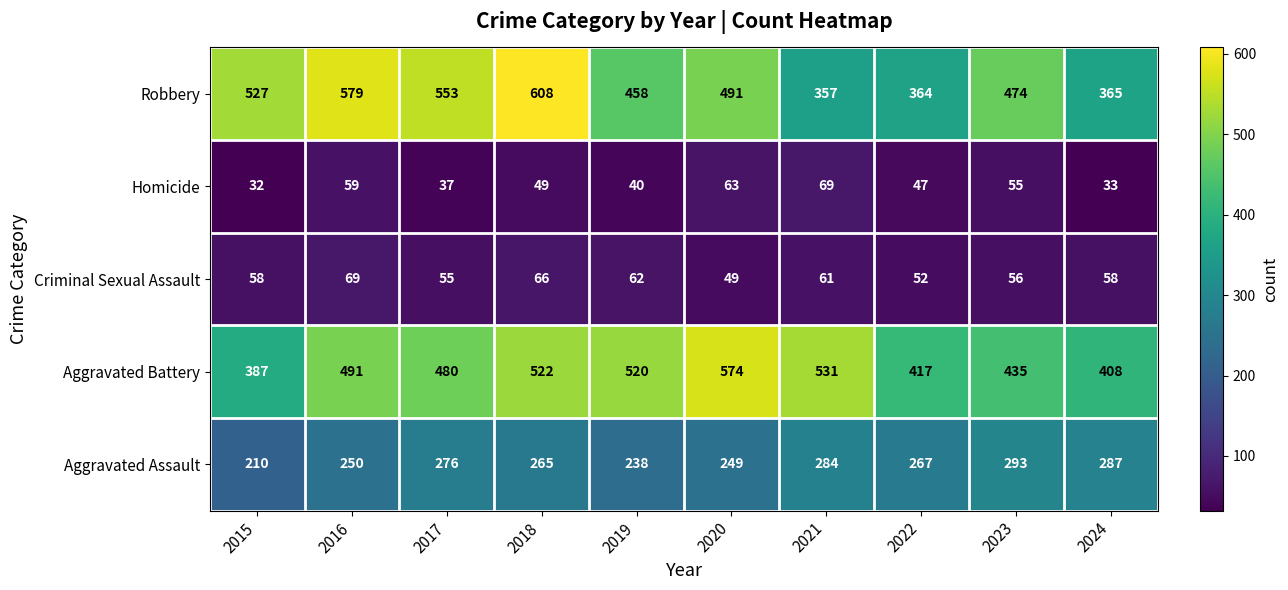

What is the total value across all series at 2020?

1426